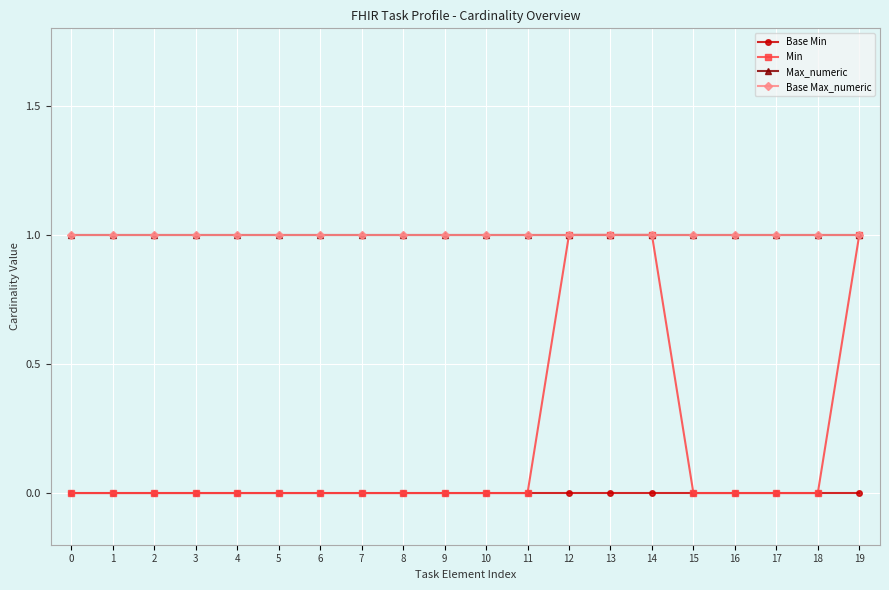

At how many categories does at least one series exceed 0?

20